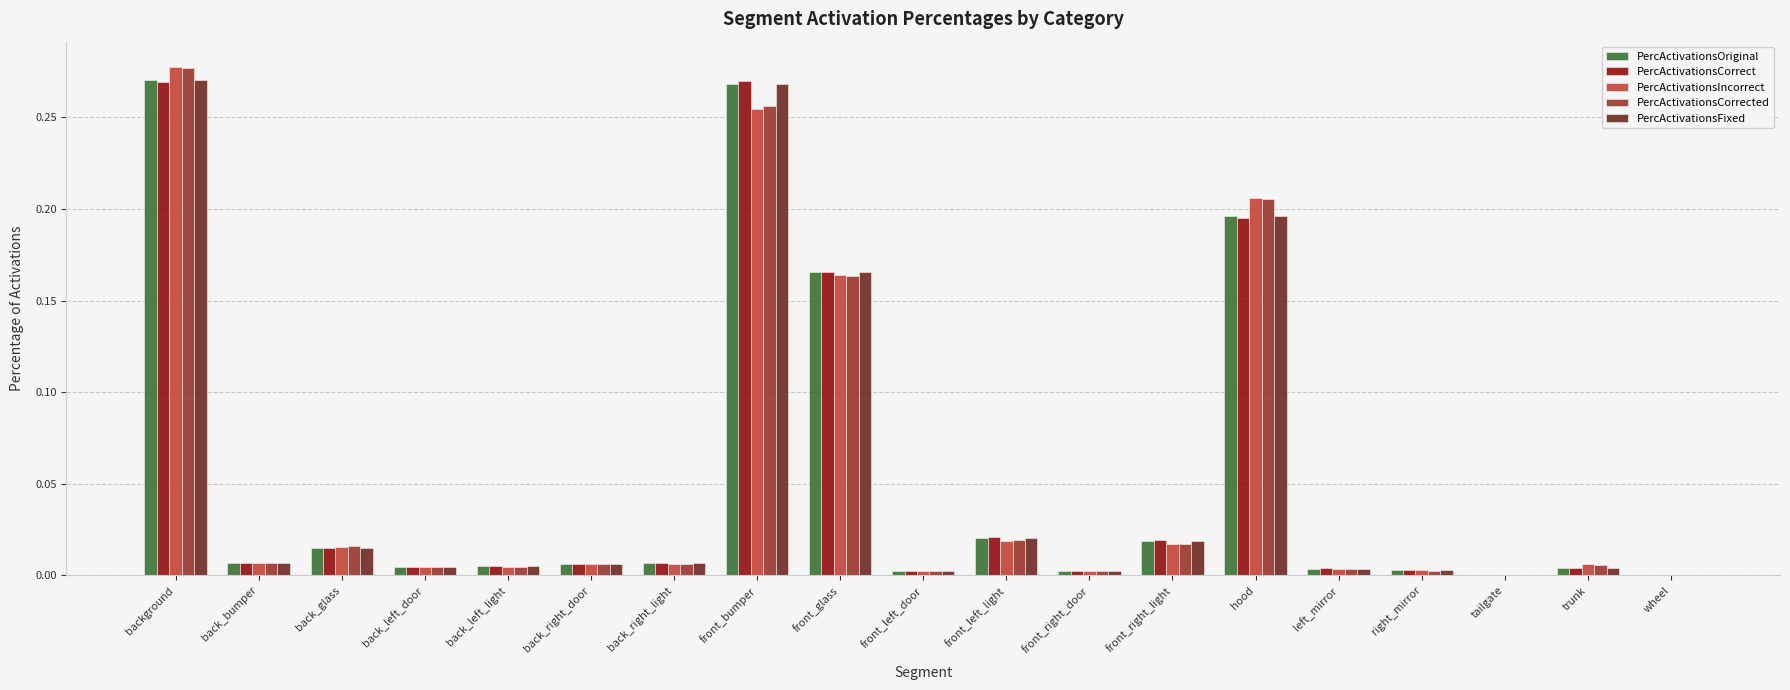

What is the average value of the PercActivationsFixed series?

0.1